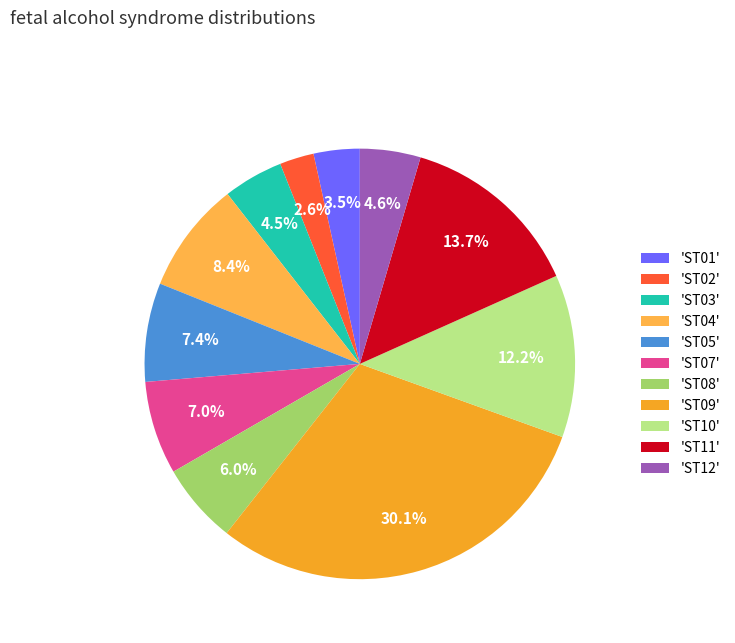

To the nearest percent, what is the difference between the largest and smallest slice percentages?

28%